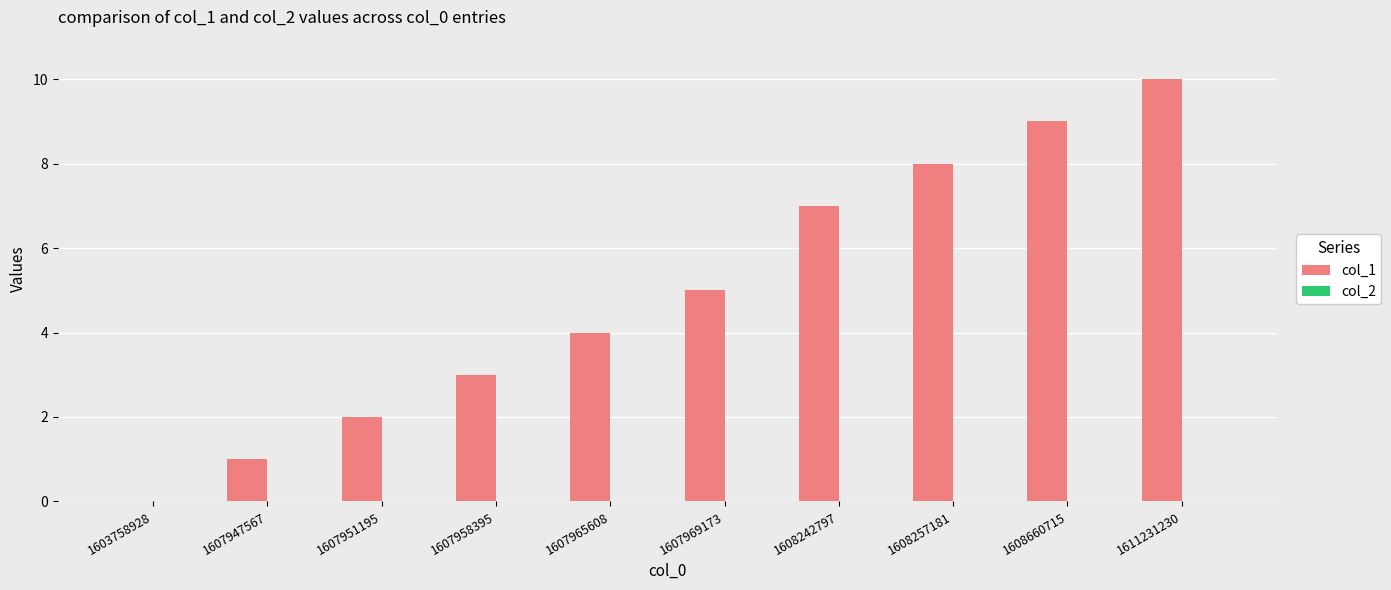

What is the maximum value shown in the chart?

10